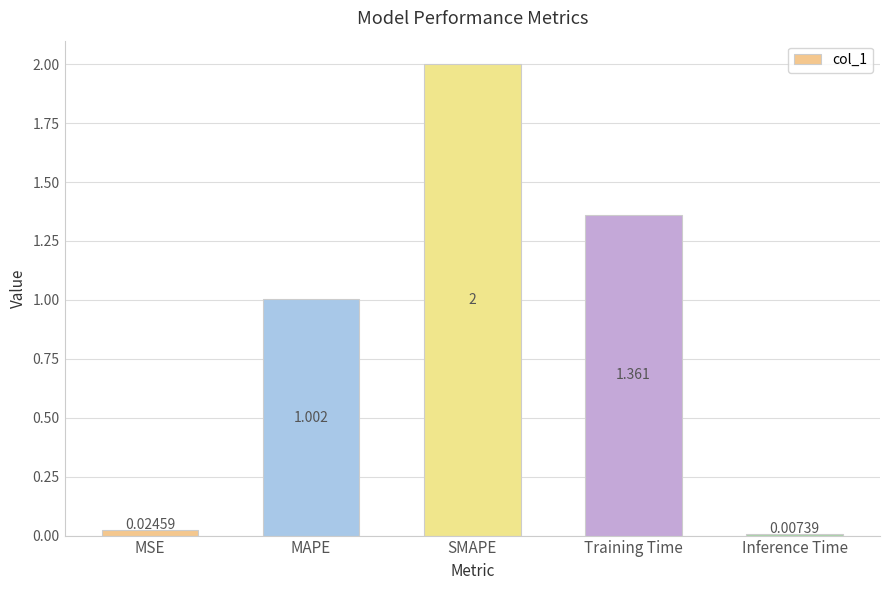

What is the difference between the maximum and minimum values?

2.0